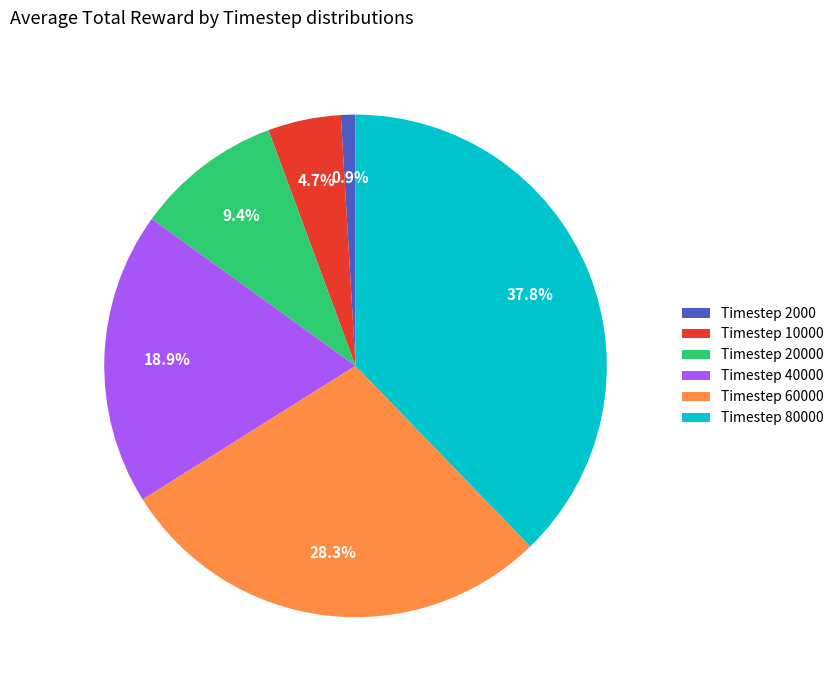

Is there a majority slice in this chart?

No